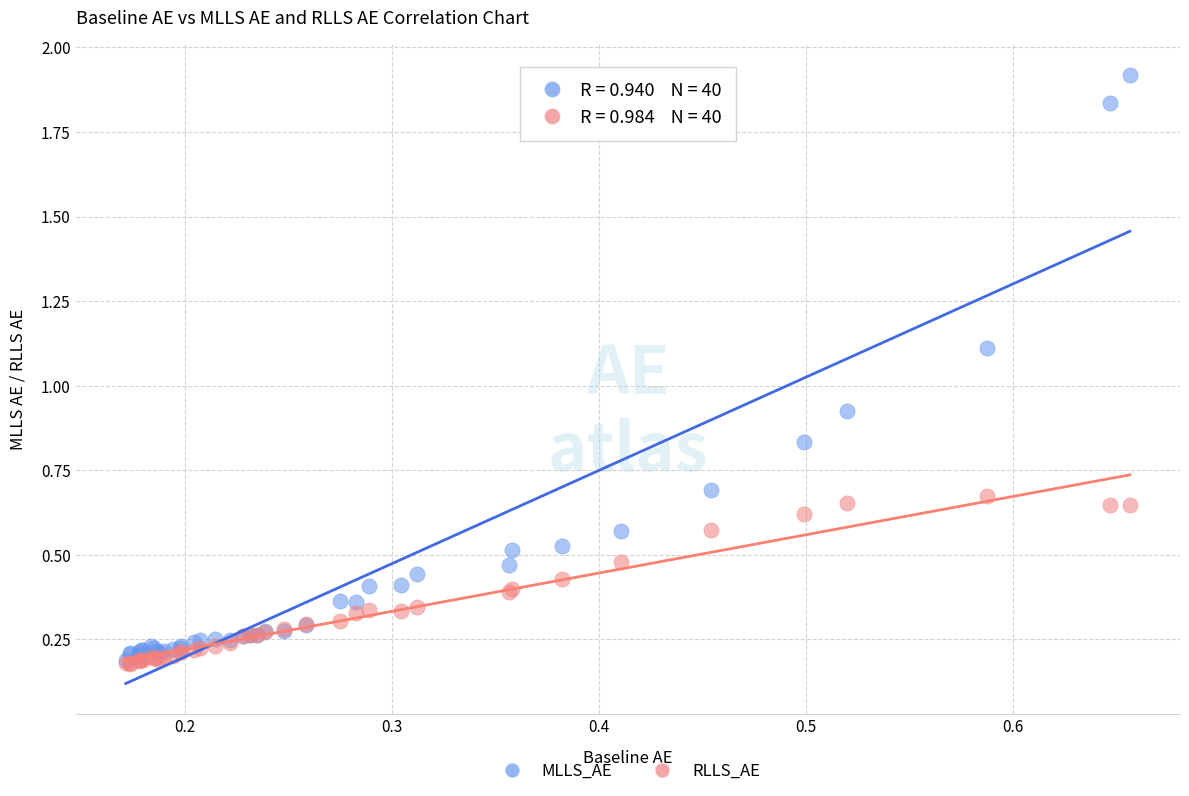

What are all the series names shown in the legend?

MLLS_AE, RLLS_AE